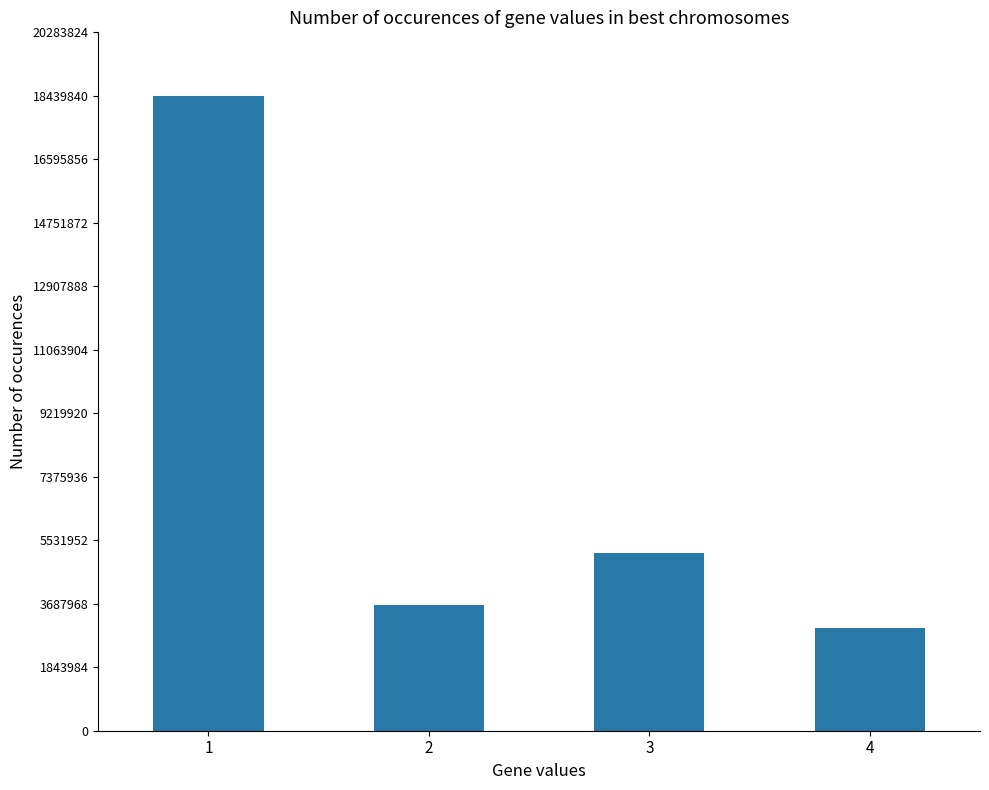

Reading left to right, list all the values displayed in this chart.

18439847	3657485	5169079	2996099